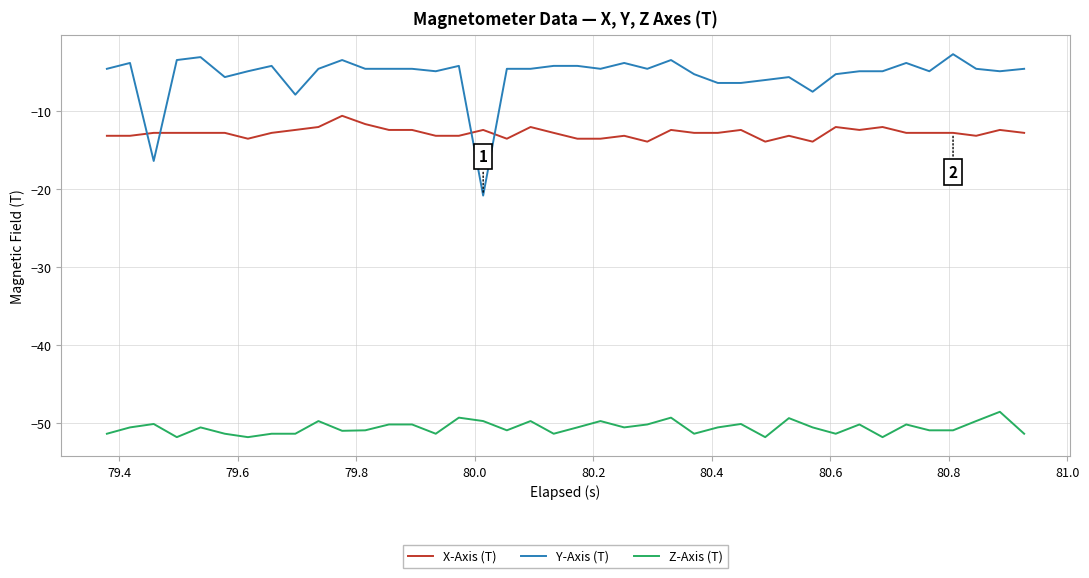

List the series in order of their peak value, highest first.

Y-Axis (T), X-Axis (T), Z-Axis (T)